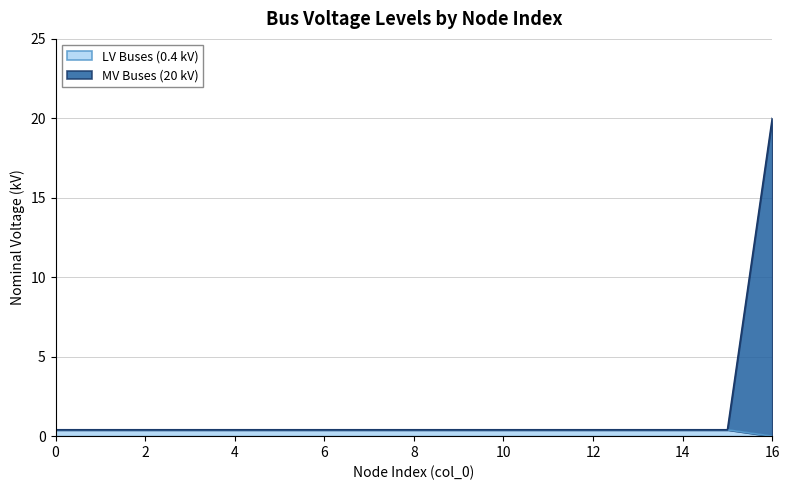

Reading left to right, what are all the values shown in this chart?

LV Buses (0.4 kV): 0=0.4	1=0.4	2=0.4	3=0.4	4=0.4	5=0.4	6=0.4	7=0.4	8=0.4	9=0.4	10=0.4	11=0.4	12=0.4	13=0.4	14=0.4	15=0.4	16=0.0
MV Buses (20 kV): 0=0.4	1=0.4	2=0.4	3=0.4	4=0.4	5=0.4	6=0.4	7=0.4	8=0.4	9=0.4	10=0.4	11=0.4	12=0.4	13=0.4	14=0.4	15=0.4	16=20.0